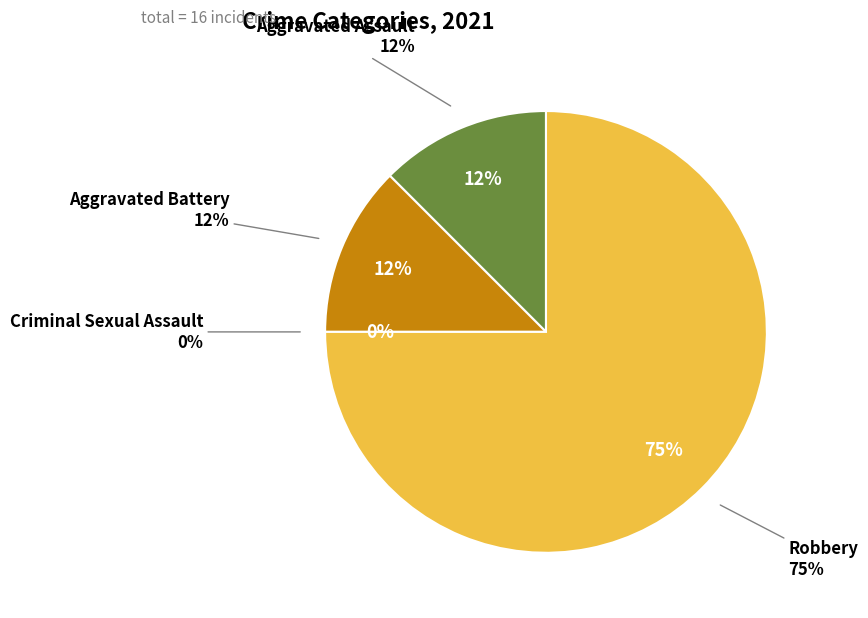

Is it true that Aggravated Battery is 5% of the pie?

False